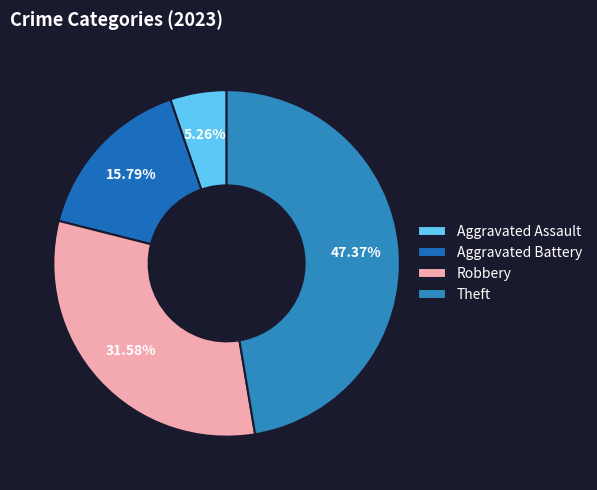

What portion of the pie excludes Aggravated Battery?

84.2%